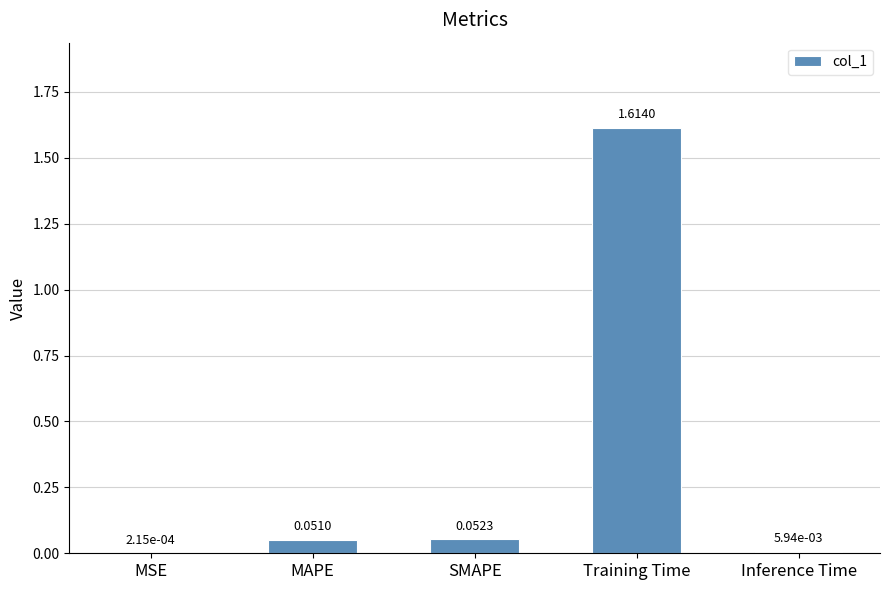

At which category does the chart reach its peak across all series?

Training Time